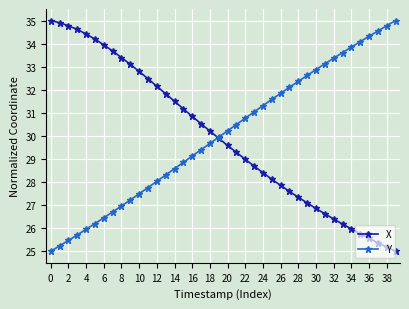

Count the number of data series in this chart.

2